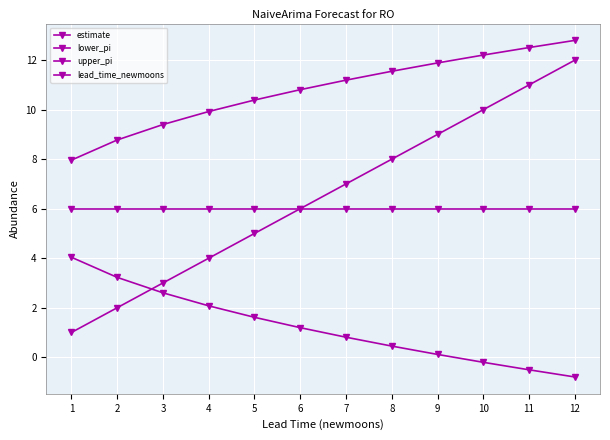

Count the number of data series in this chart.

4